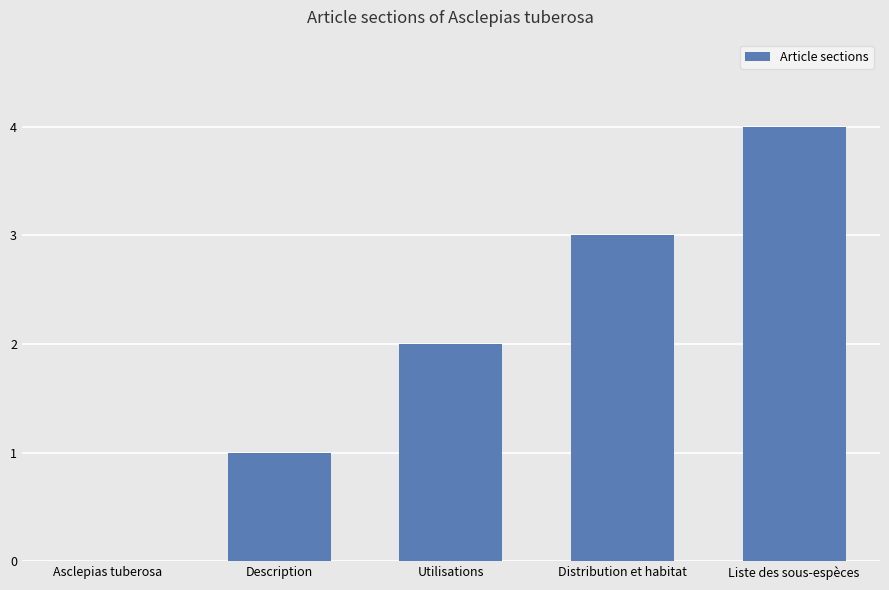

Reading right to left, transcribe all the data shown in this chart.

Liste des sous-espèces=4	Distribution et habitat=3	Utilisations=2	Description=1	Asclepias tuberosa=0